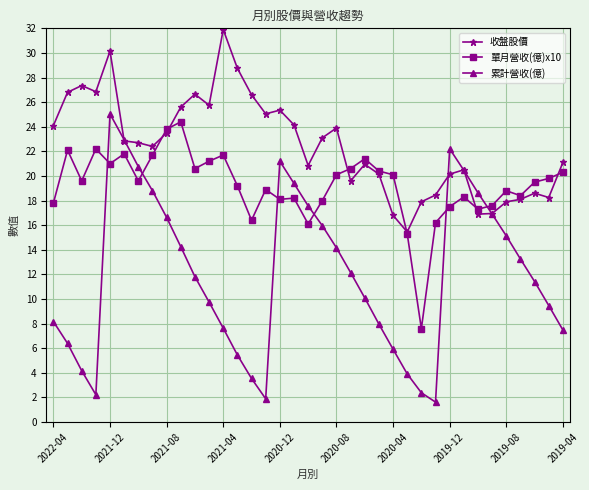

Which series has the largest total across all categories?

收盤股價